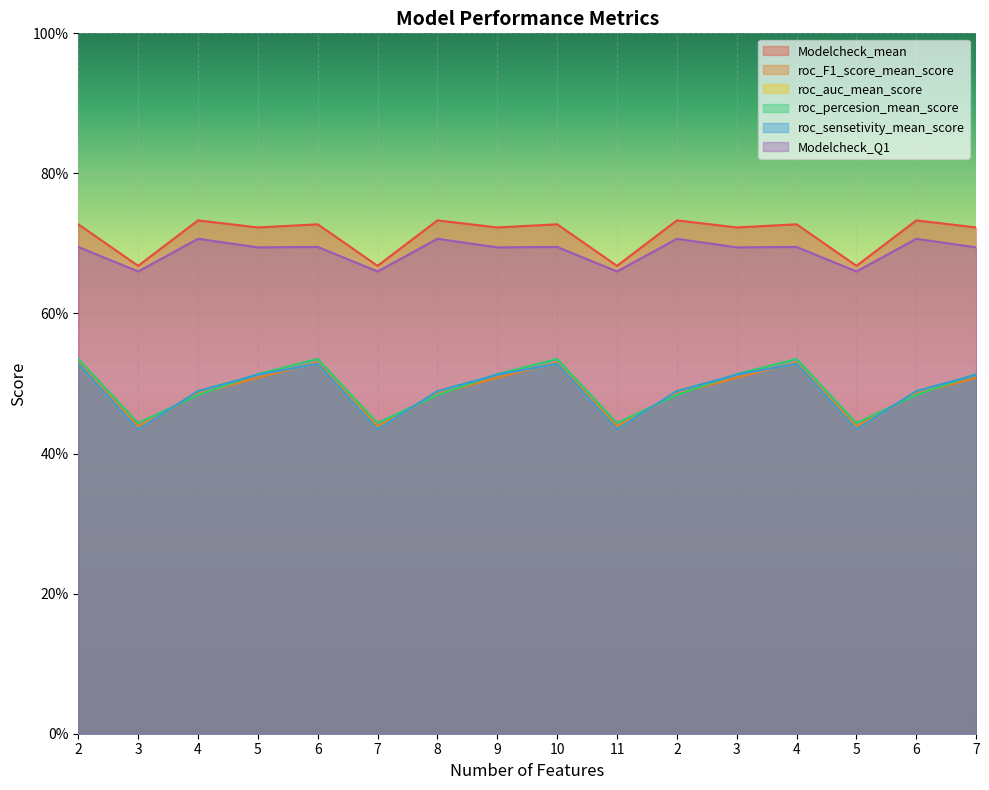

Where is Modelcheck_mean nearest to the value 0?

3